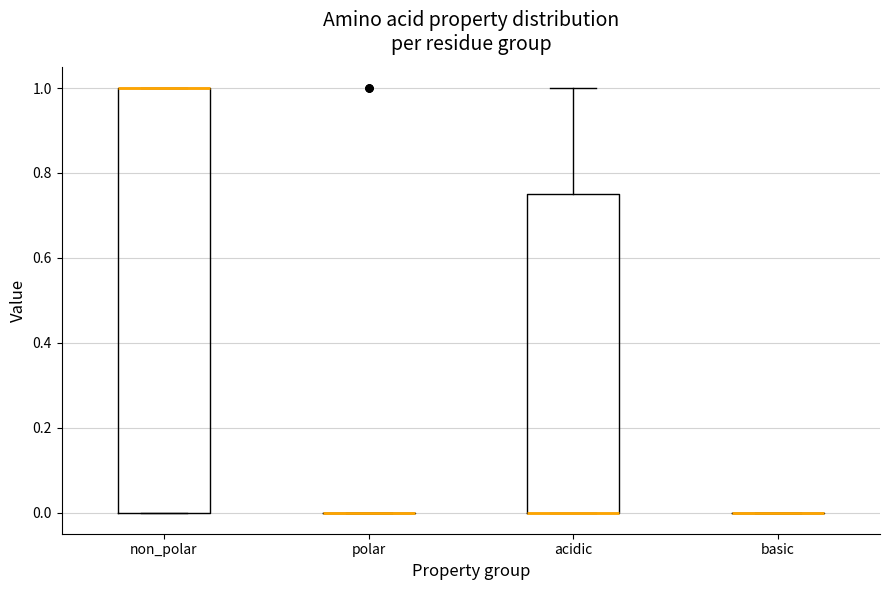

Reading left to right, transcribe this box plot: for each box, give where its median line is, the range the box spans, and where its two whiskers end, as read against the y-axis. The values are not printed on the chart, so give them approximately, as read against the axis.

non_polar: median 1.00 (drawn on the box's upper edge), box 0.00 to 1.00, whiskers 0.00 to 1.00
polar: box collapsed to a line at 0.00, whiskers 0.00 to 0.00
acidic: median 0.00 (drawn on the box's lower edge), box 0.00 to 0.76, whiskers 0.00 to 1.00
basic: box collapsed to a line at 0.00, whiskers 0.00 to 0.00